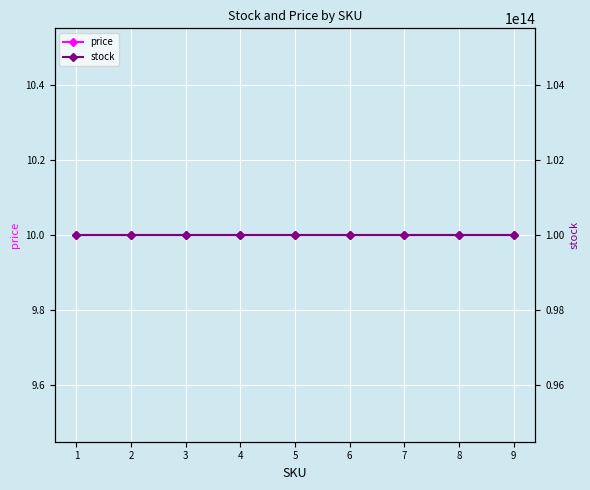

Which category has the highest value across all series?

1